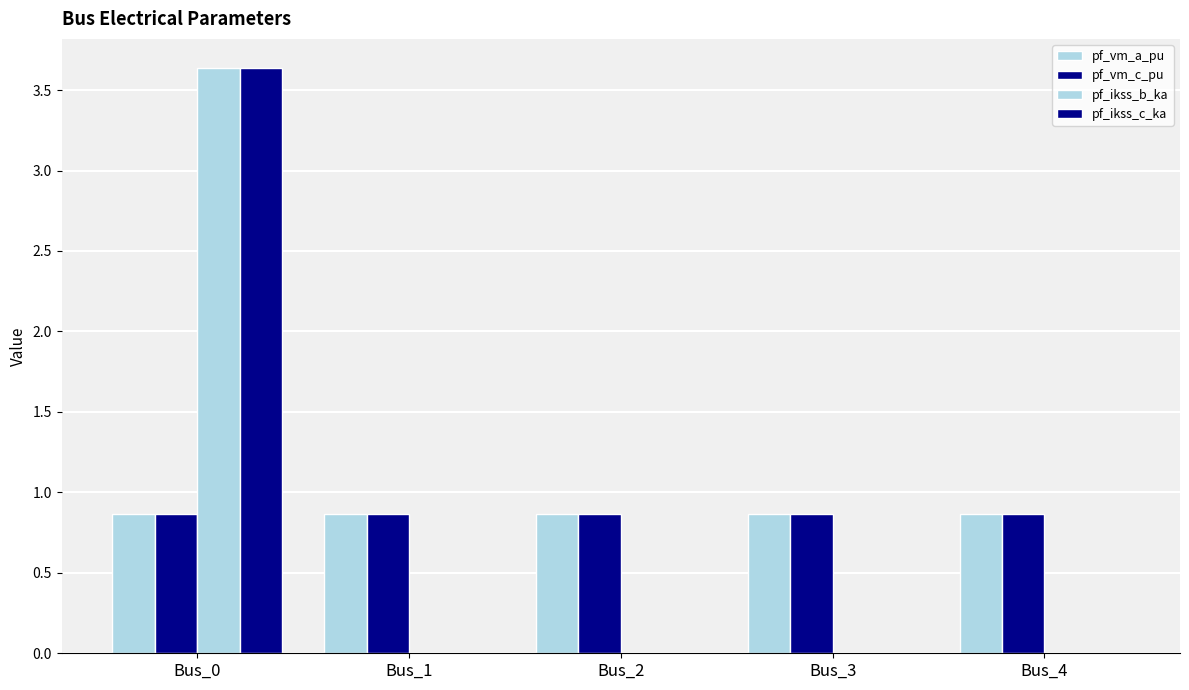

What is the value of the pf_vm_a_pu bar at the 1st from the left?

0.9